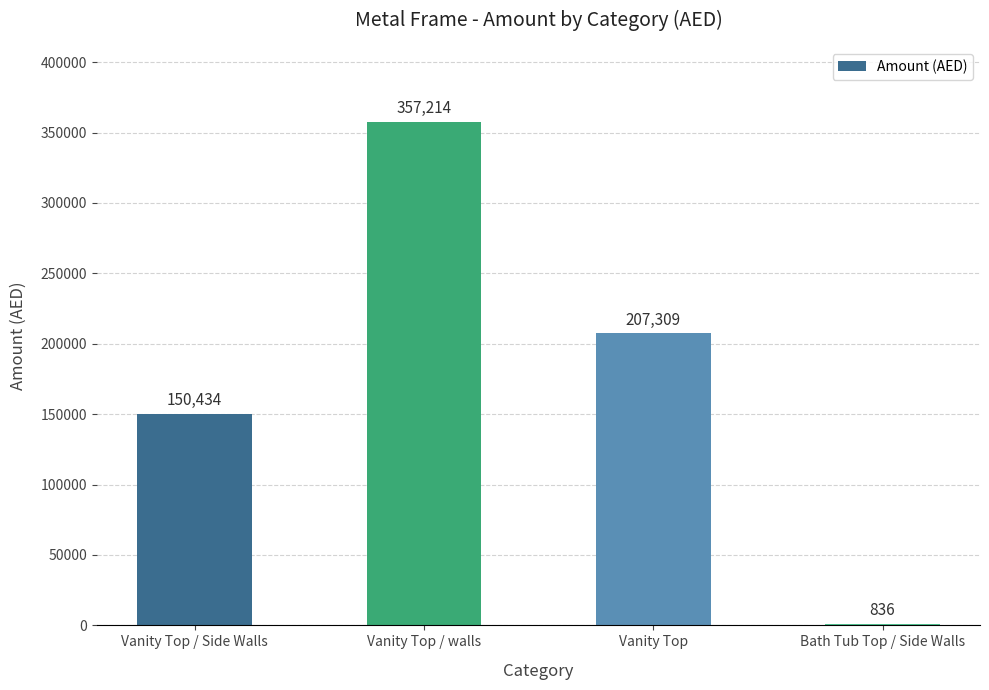

Which has a higher value, Vanity Top / walls or Bath Tub Top / Side Walls?

Vanity Top / walls